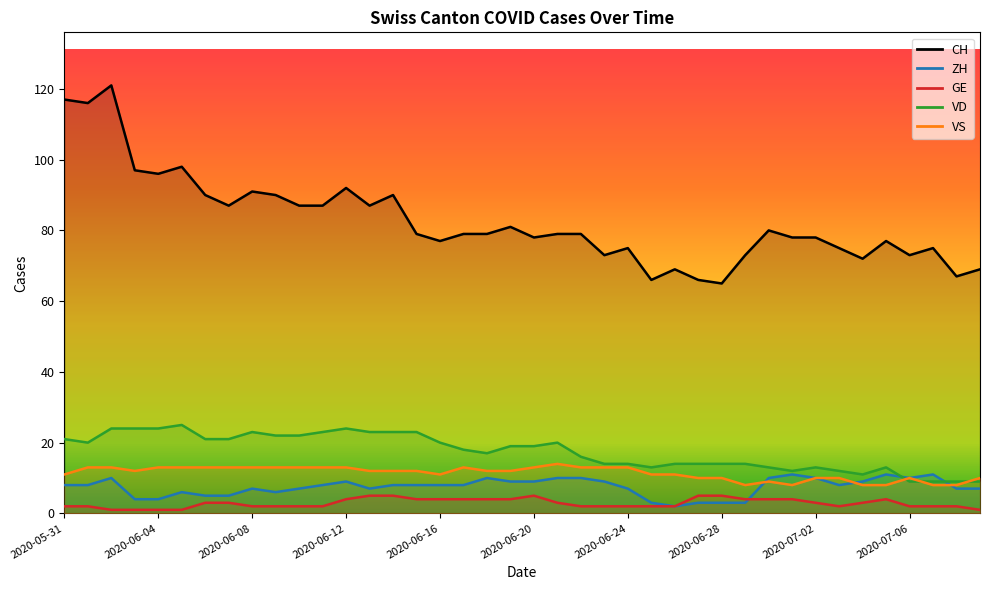

What is the approximate value of VD at 2020-06-11?

23